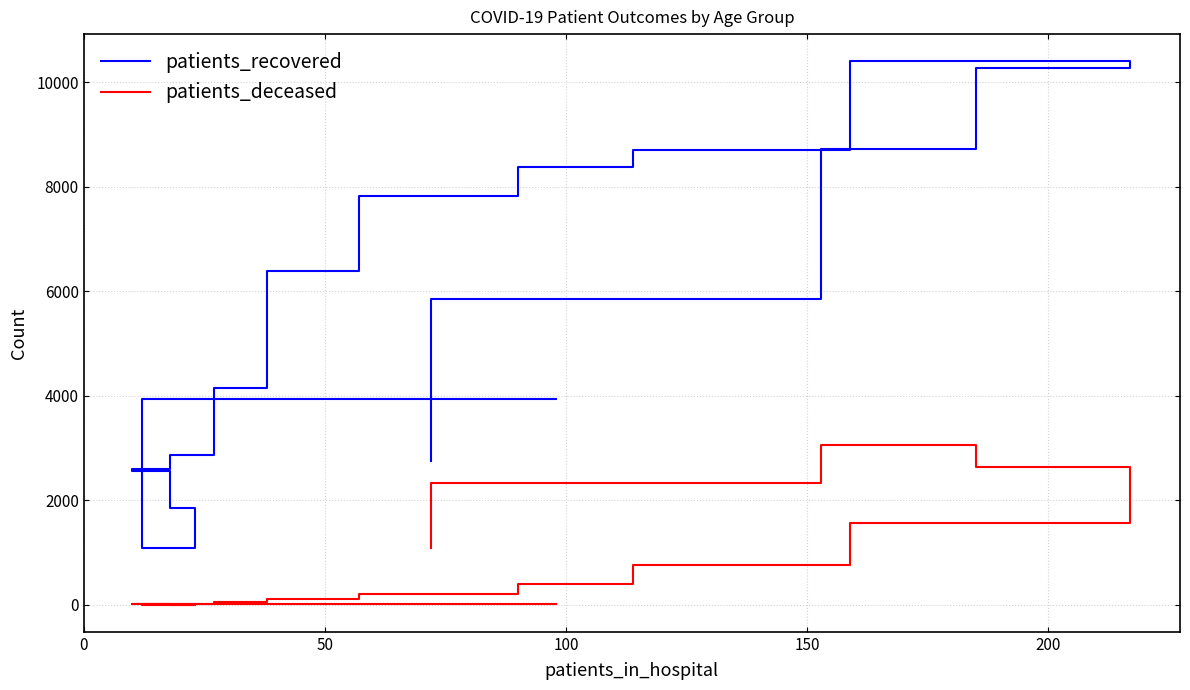

What position from the left is 0?

1